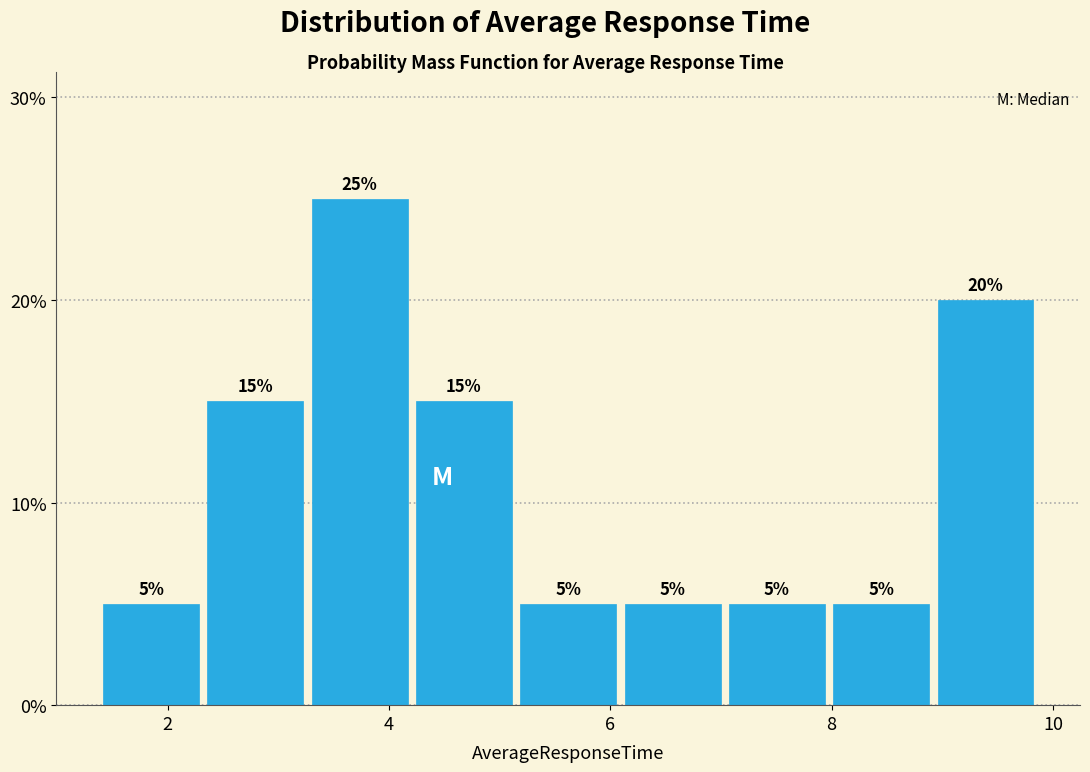

How tall is the bar that spans 1.4 to 2.4 on the x-axis? The bar edges are not printed on the chart, so give them approximately, as read against the axis.

5